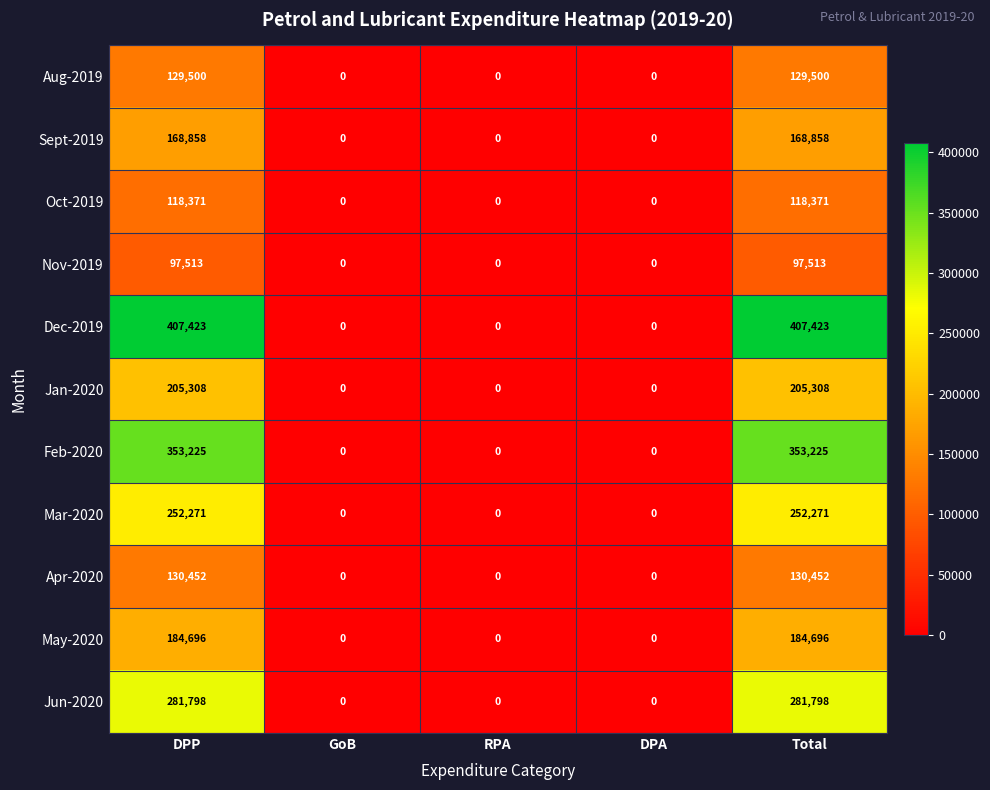

How many data points does each series have?

5